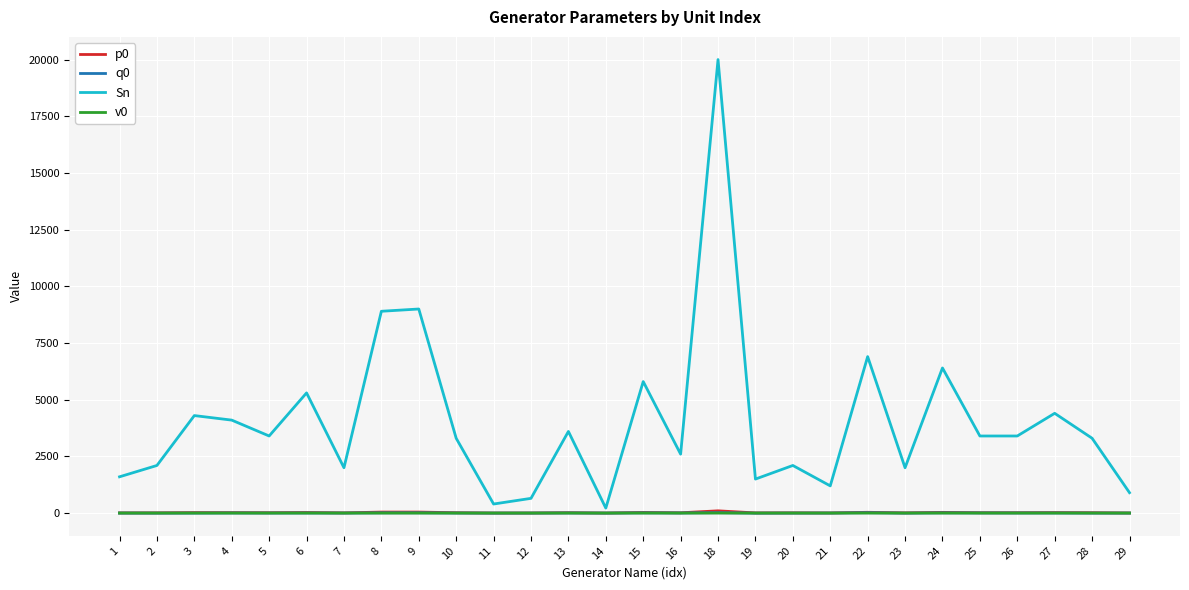

What is the difference between the maximum and minimum values in the v0 series?

0.1